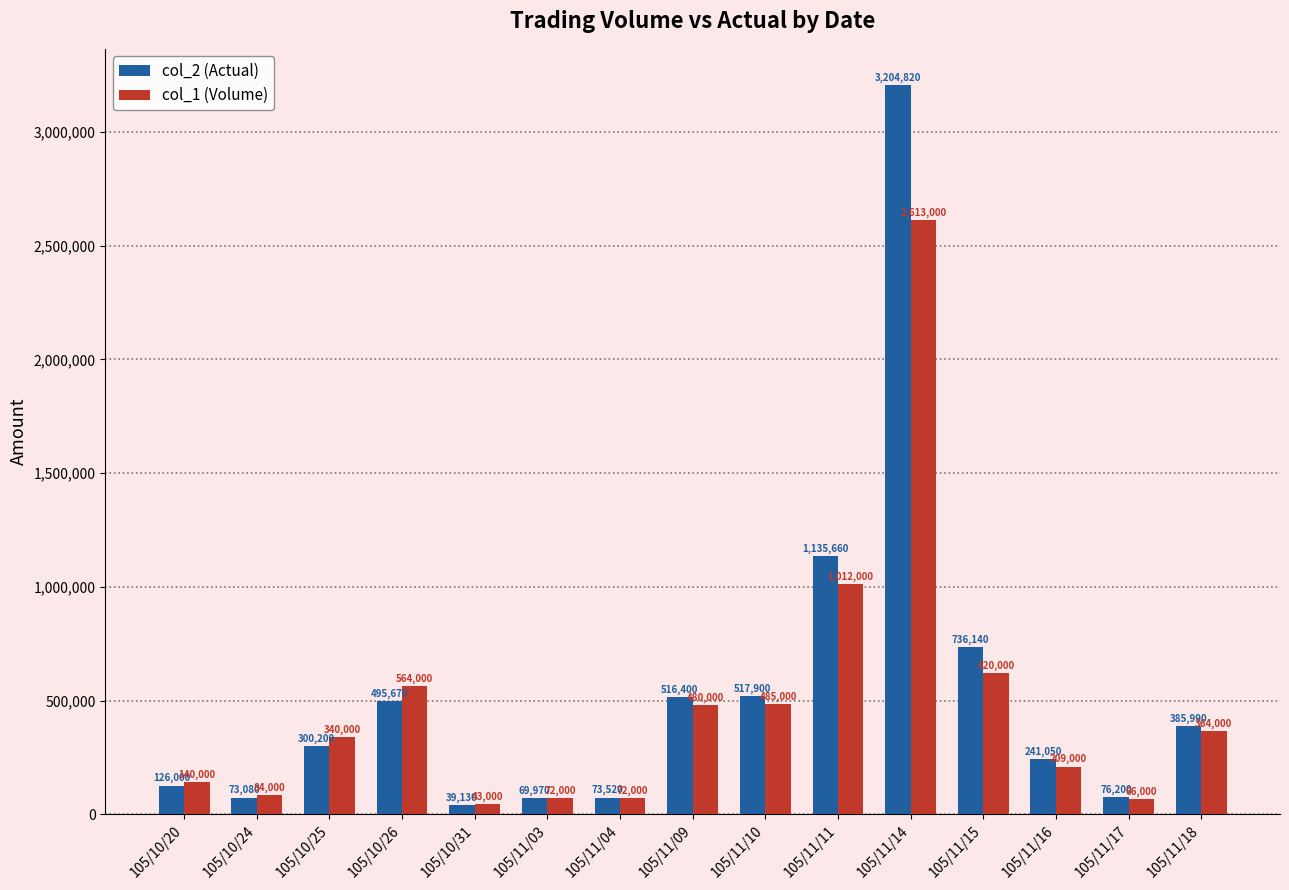

Where is col_1 (Volume) nearest to the value 1328000?

105/11/11